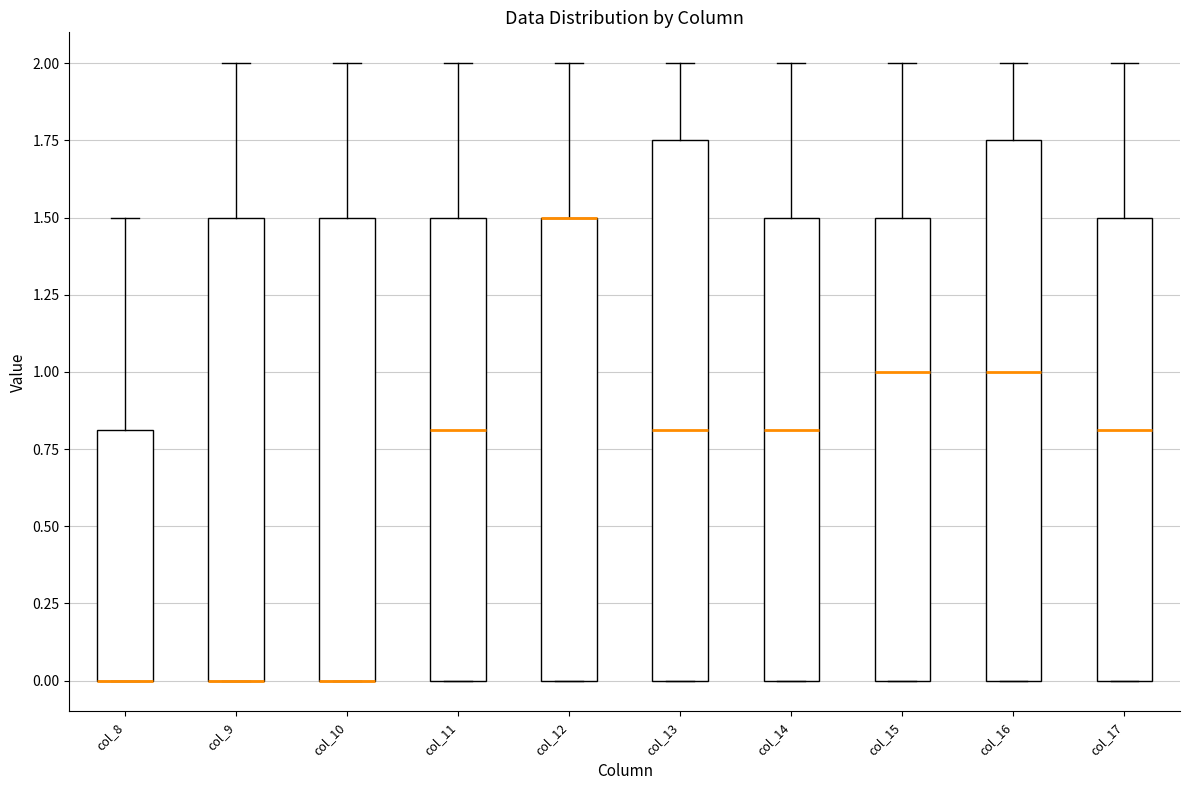

Where does the upper whisker of the box for col_15 end on the y-axis? The values are not printed on the chart, so give them approximately, as read against the axis.

2.00